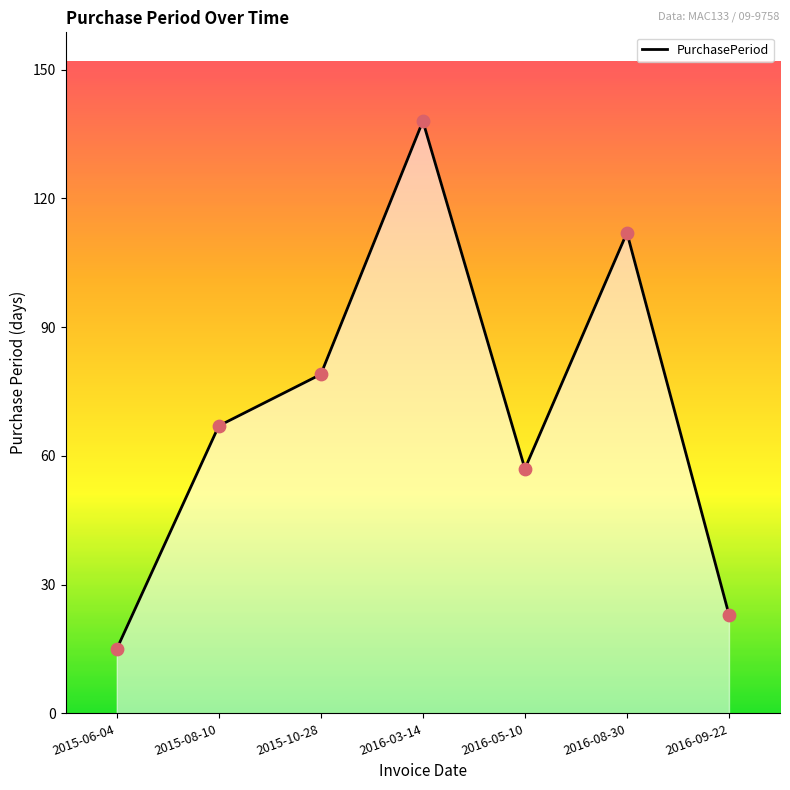

What is the change in value from 2015-08-10 to 2016-08-30?

+45